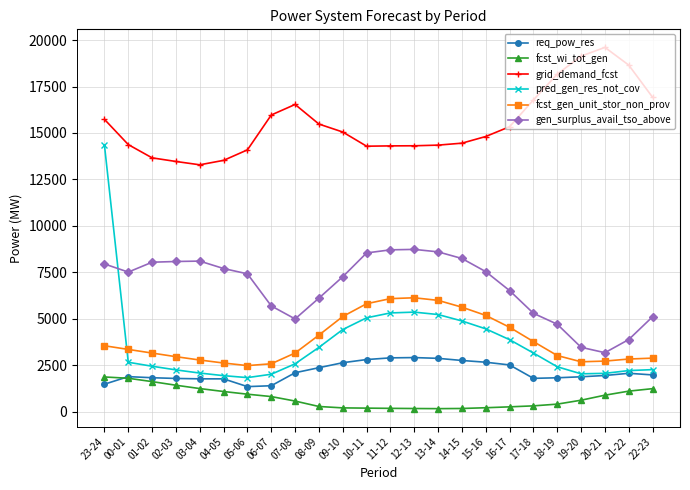

What is the label of the 9th point from the right?

14-15